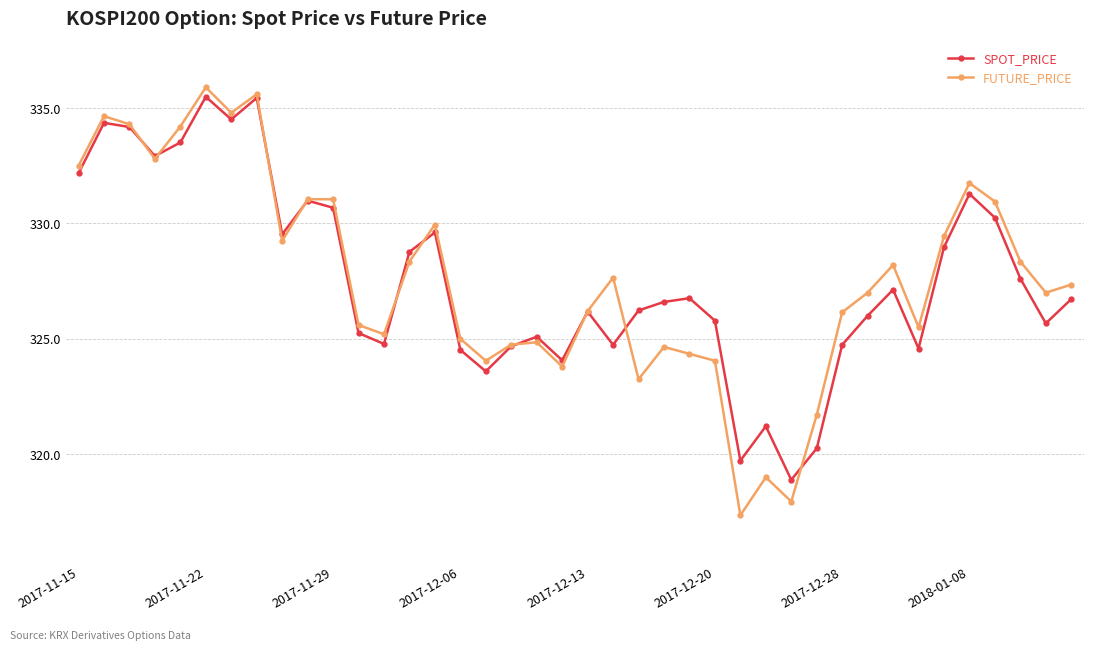

What is the lowest value of the FUTURE_PRICE series?

317.4